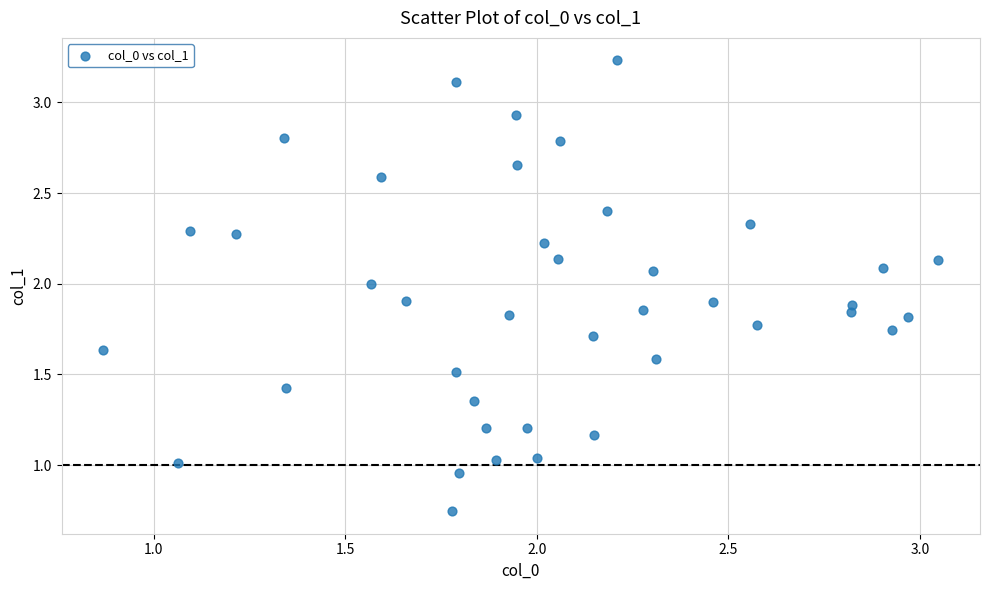

What is the range of Y values (max minus min)?

2.5